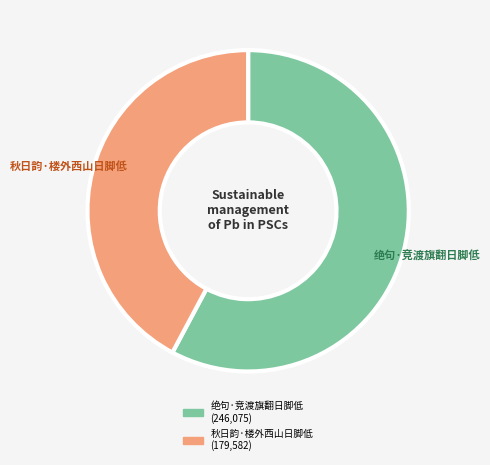

Count the number of slices in the pie.

2